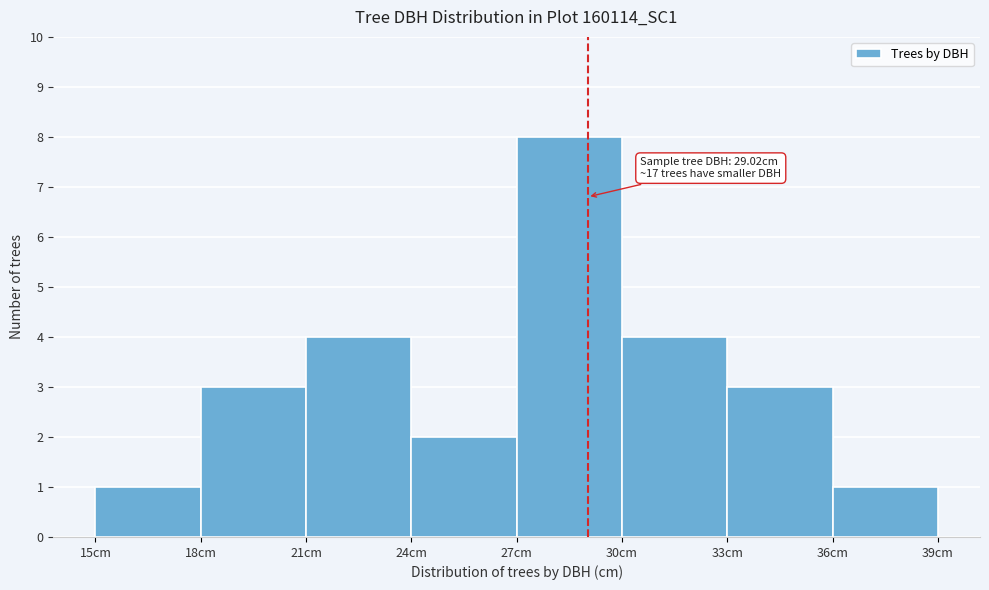

Over which range of the x-axis is the bar tallest?

27 to 30